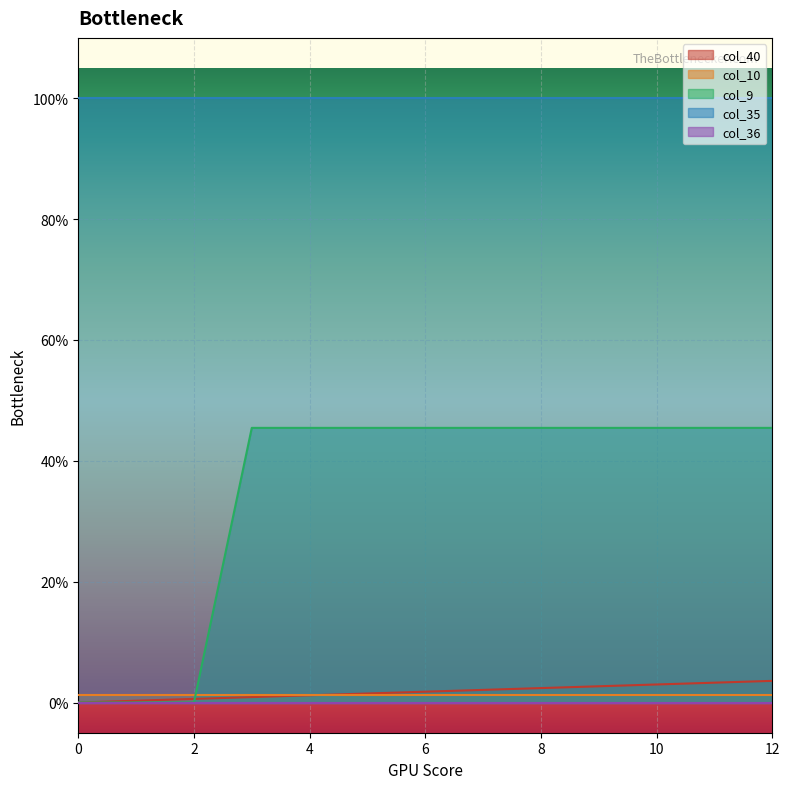

How many distinct data groups are displayed?

5